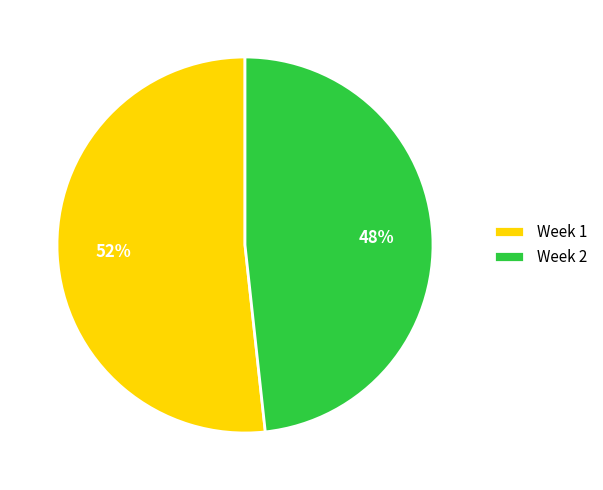

Which category has the biggest portion of the pie?

Week 1